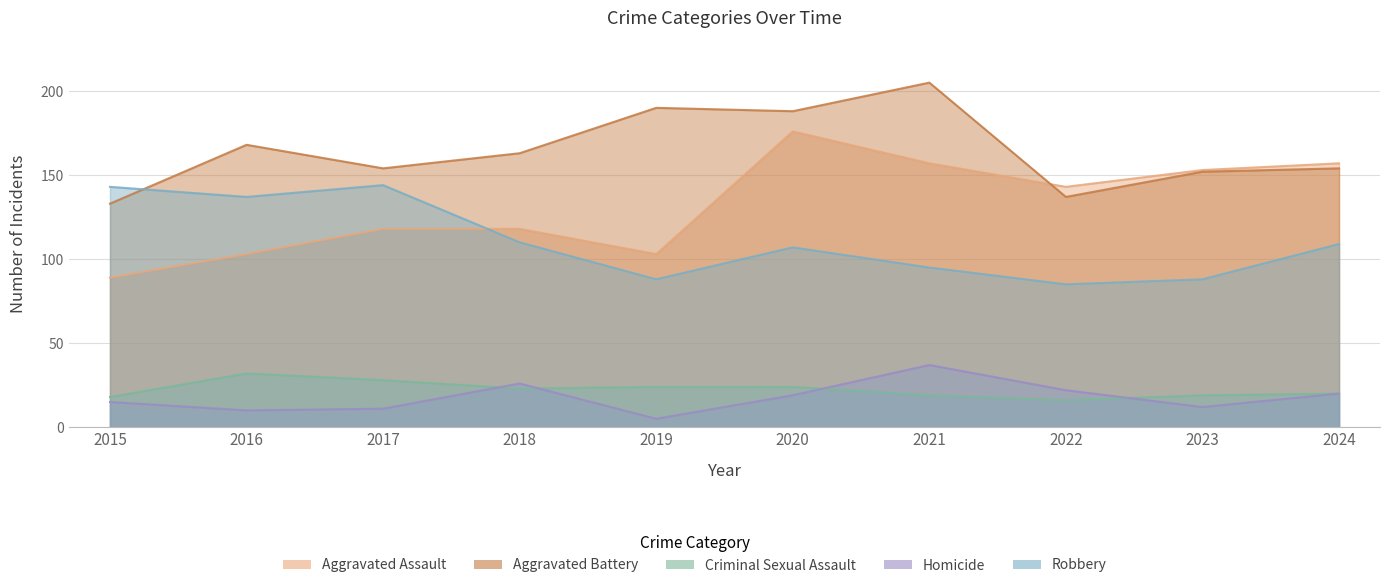

True or false: Robbery and Aggravated Assault intersect in this chart.

True